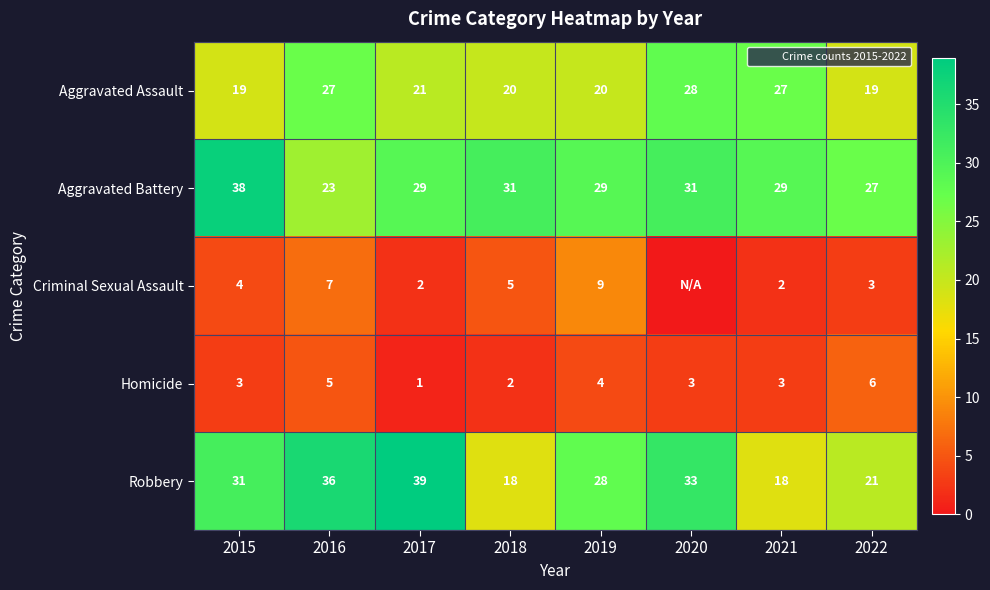

Count the number of data series in this chart.

5